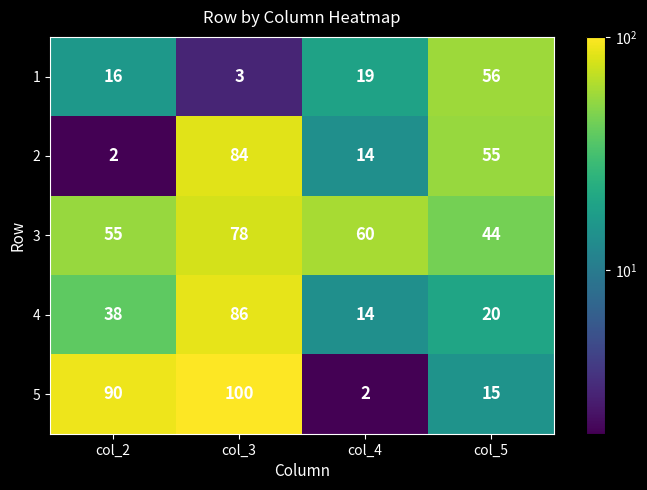

Between col_3 and col_4, which series saw the biggest shift?

5